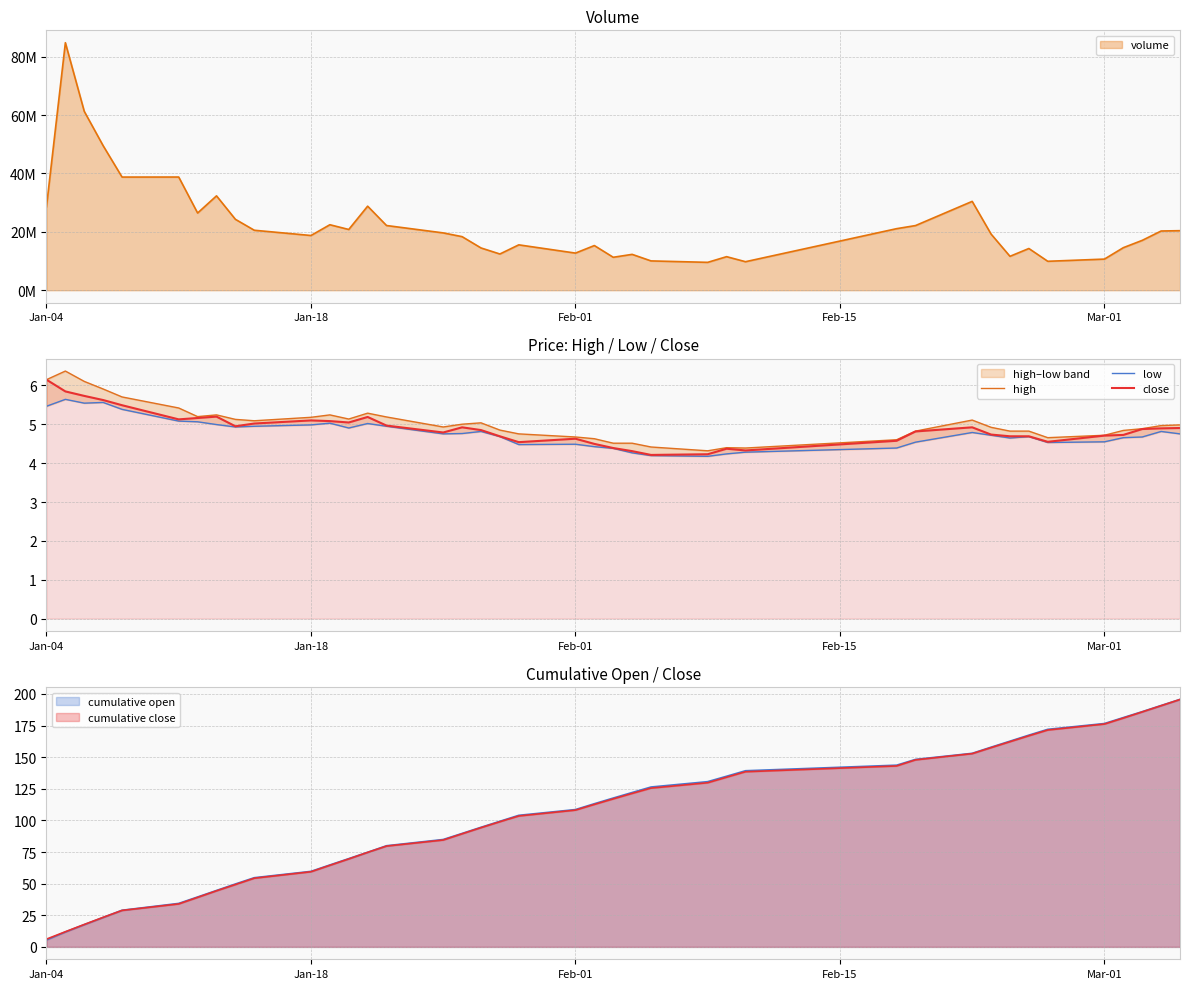

True or false: low and close intersect in this chart.

False